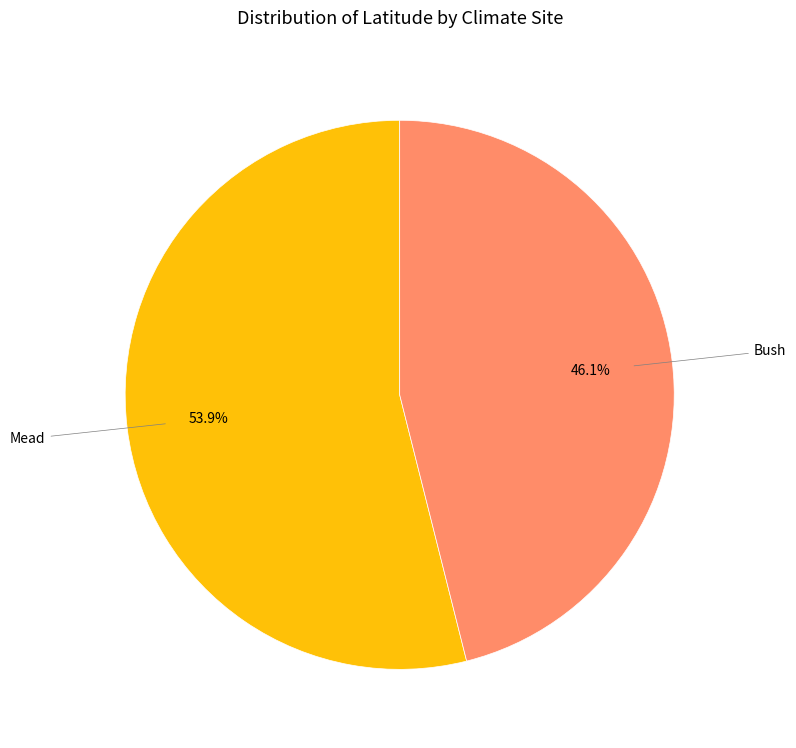

The Bush slice represents 46% of the pie. True or false?

True